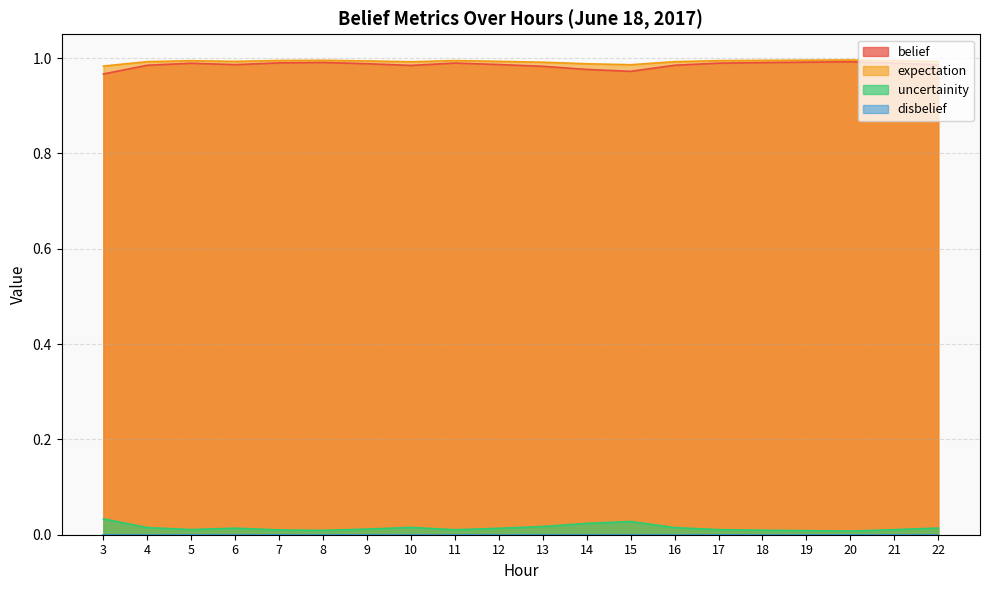

At how many categories does at least one series exceed 0?

20